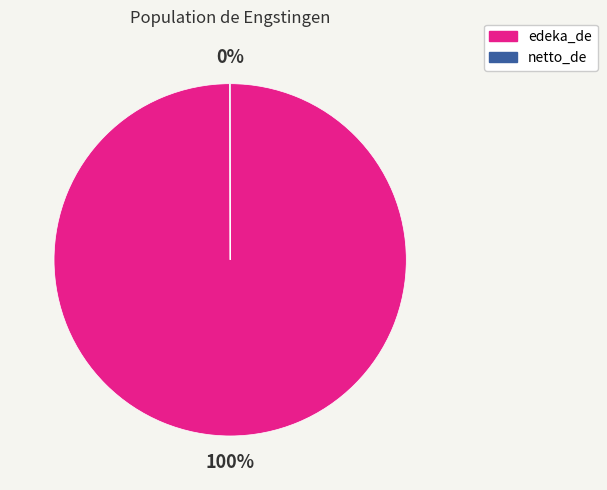

Does edeka_de represent more than half of the total?

Yes